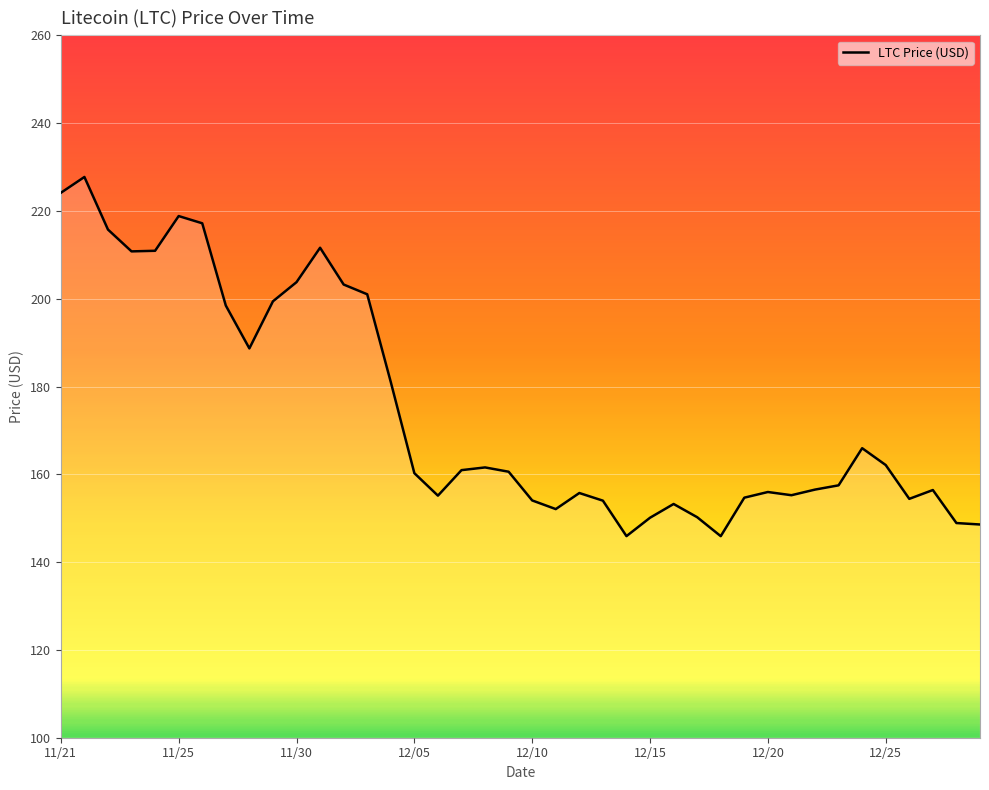

What is the greatest value displayed?

227.7